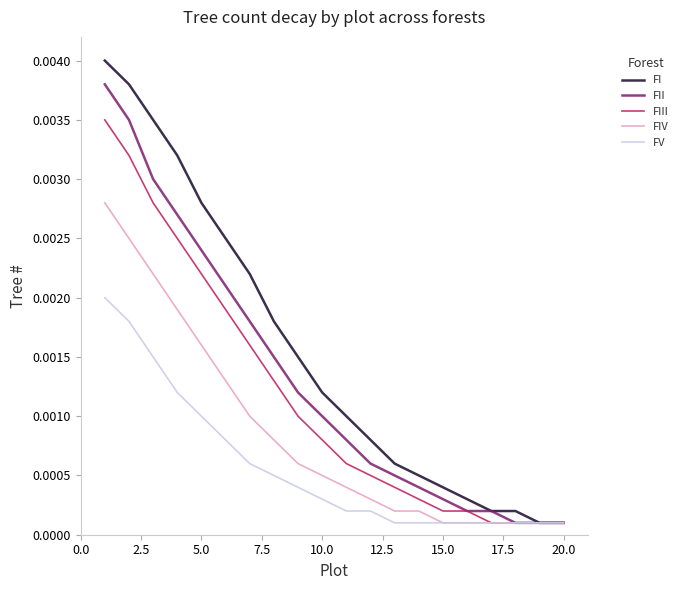

Does the chart display data point markers on the line(s)?

No